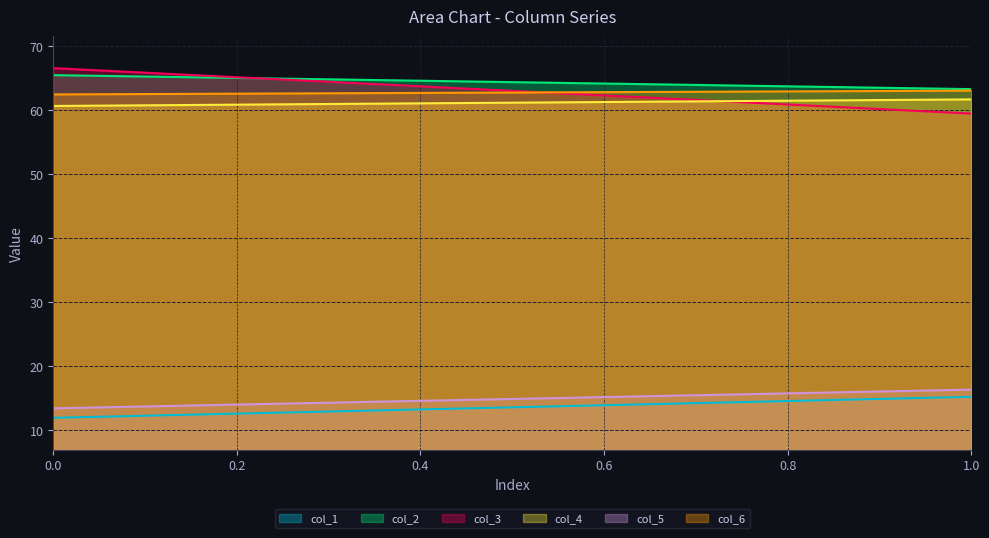

Reading left to right, list all the values displayed in this chart.

col_1: 11.9	15.2
col_2: 65.5	63.3
col_3: 66.6	59.5
col_4: 60.7	61.7
col_5: 13.4	16.3
col_6: 62.5	63.1